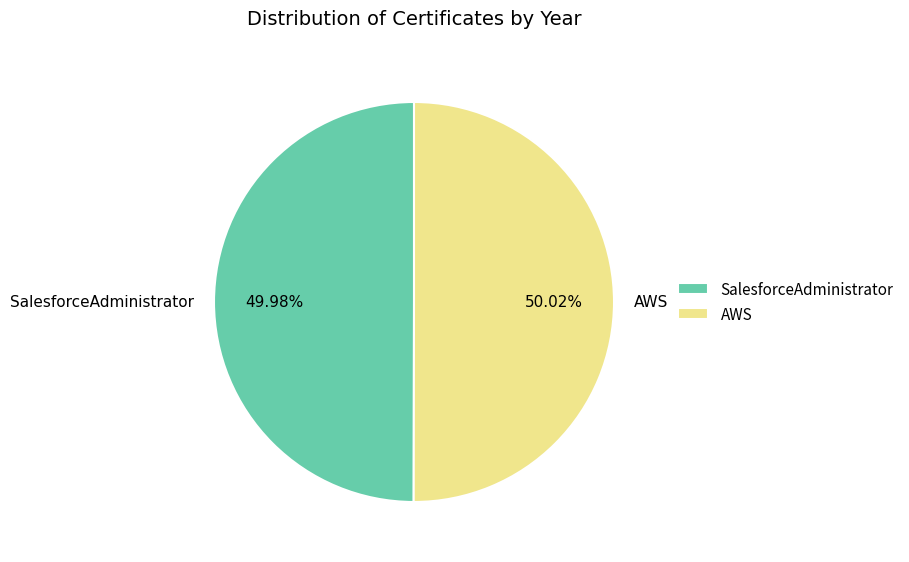

What is the ratio of the value at AWS to the value at SalesforceAdministrator?

1.0